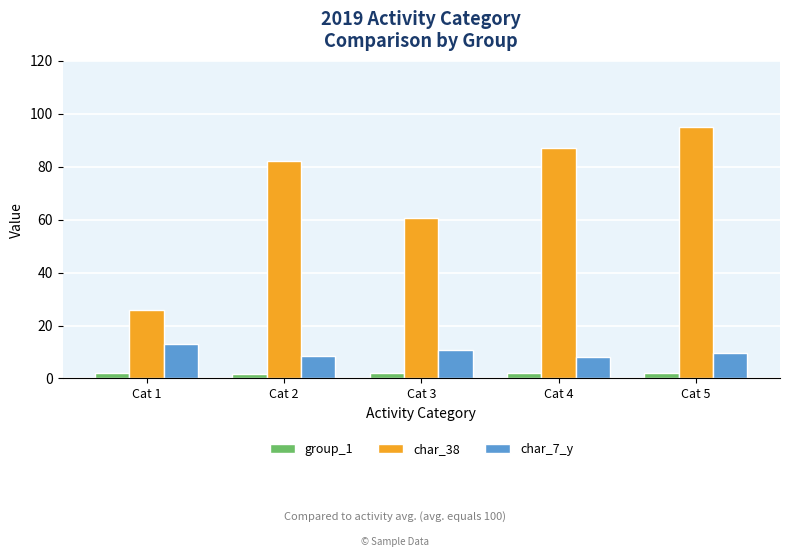

What is the total value across all series at Cat 2?

91.8